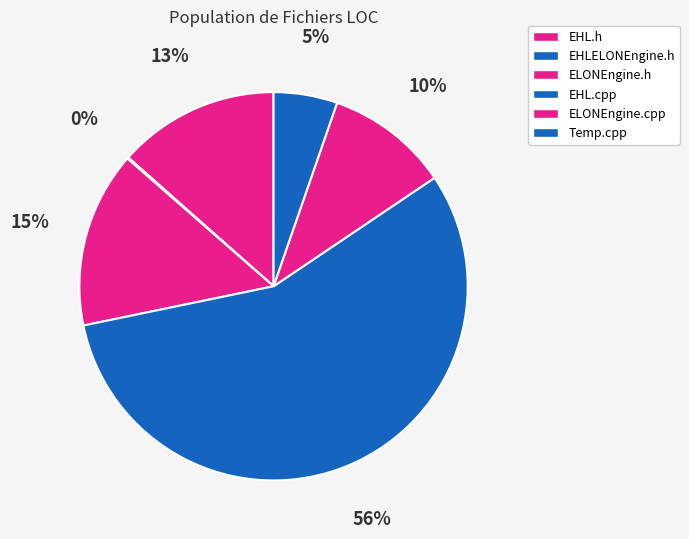

Which has a higher value, EHL.h or ELONEngine.cpp?

EHL.h